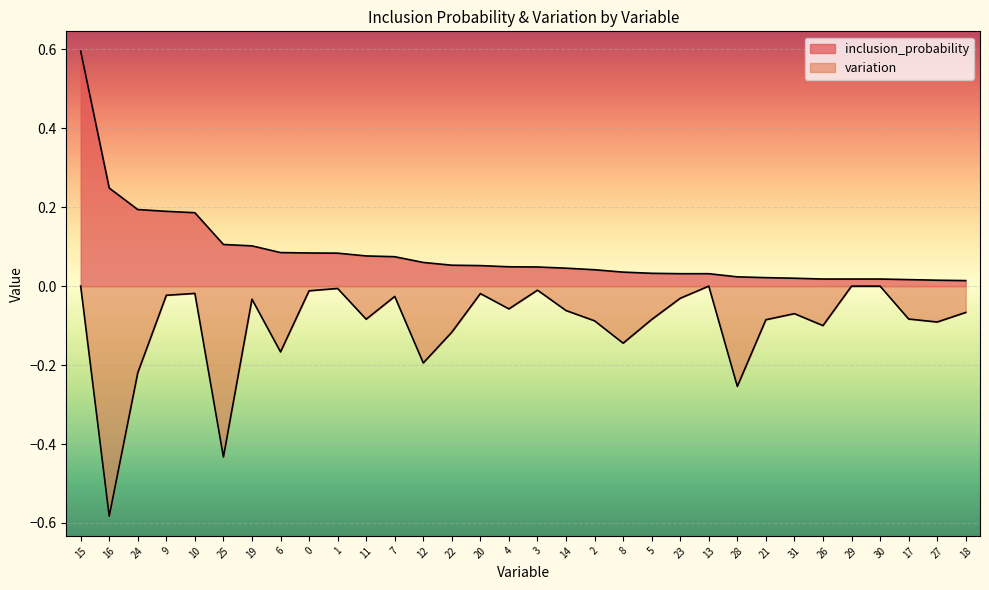

Reading left to right, extract all data points from this chart.

inclusion_probability: 15=0.6	16=0.2	24=0.2	9=0.2	10=0.2	25=0.1	19=0.1	6=0.1	0=0.1	1=0.1	11=0.1	7=0.1	12=0.1	22=0.1	20=0.1	4=0.0	3=0.0	14=0.0	2=0.0	8=0.0	5=0.0	23=0.0	13=0.0	28=0.0	21=0.0	31=0.0	26=0.0	29=0.0	30=0.0	17=0.0	27=0.0	18=0.0
variation: 15=0.0	16=-0.6	24=-0.2	9=-0.0	10=-0.0	25=-0.4	19=-0.0	6=-0.2	0=-0.0	1=-0.0	11=-0.1	7=-0.0	12=-0.2	22=-0.1	20=-0.0	4=-0.1	3=-0.0	14=-0.1	2=-0.1	8=-0.1	5=-0.1	23=-0.0	13=0.0	28=-0.3	21=-0.1	31=-0.1	26=-0.1	29=0.0	30=0.0	17=-0.1	27=-0.1	18=-0.1